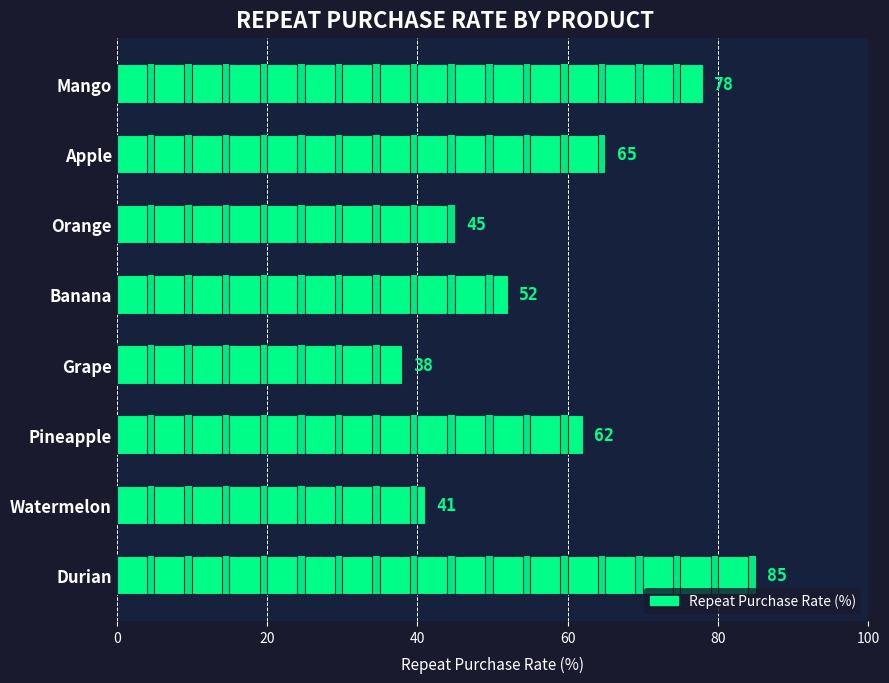

What is the greatest value displayed?

85